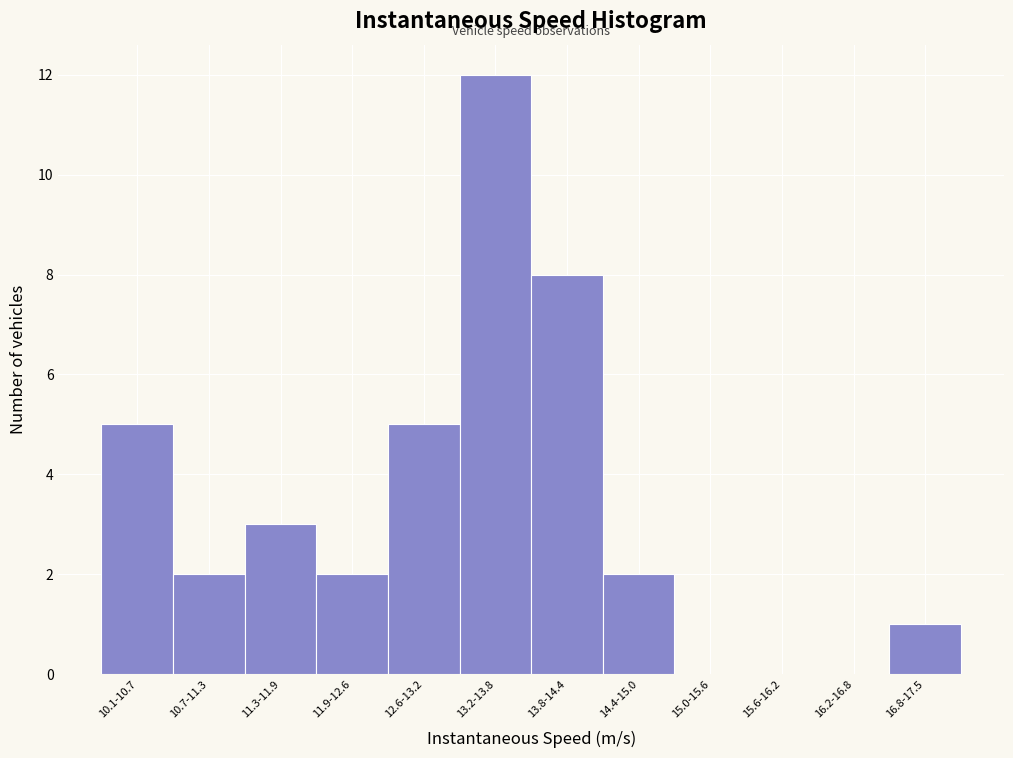

Reading left to right, extract all data points from this chart.

10.1-10.7=5	10.7-11.3=2	11.3-11.9=3	11.9-12.6=2	12.6-13.2=5	13.2-13.8=12	13.8-14.4=8	14.4-15.0=2	15.0-15.6=0	15.6-16.2=0	16.2-16.8=0	16.8-17.5=1